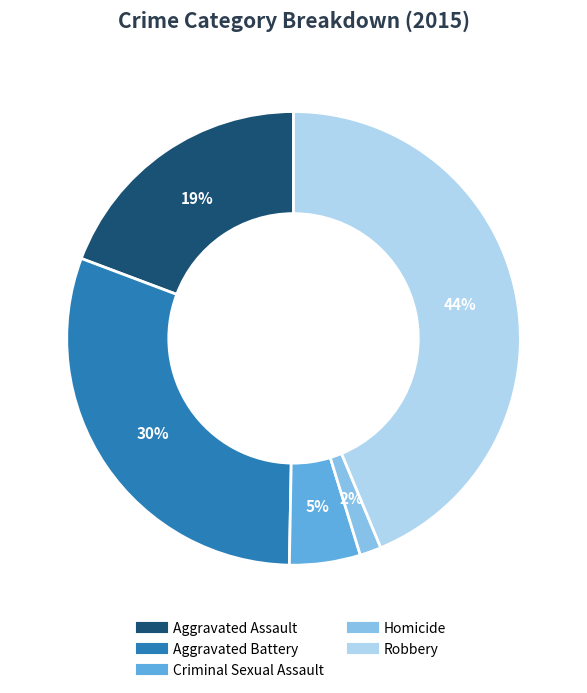

What percentage is the Aggravated Battery slice, to the nearest percent?

30%